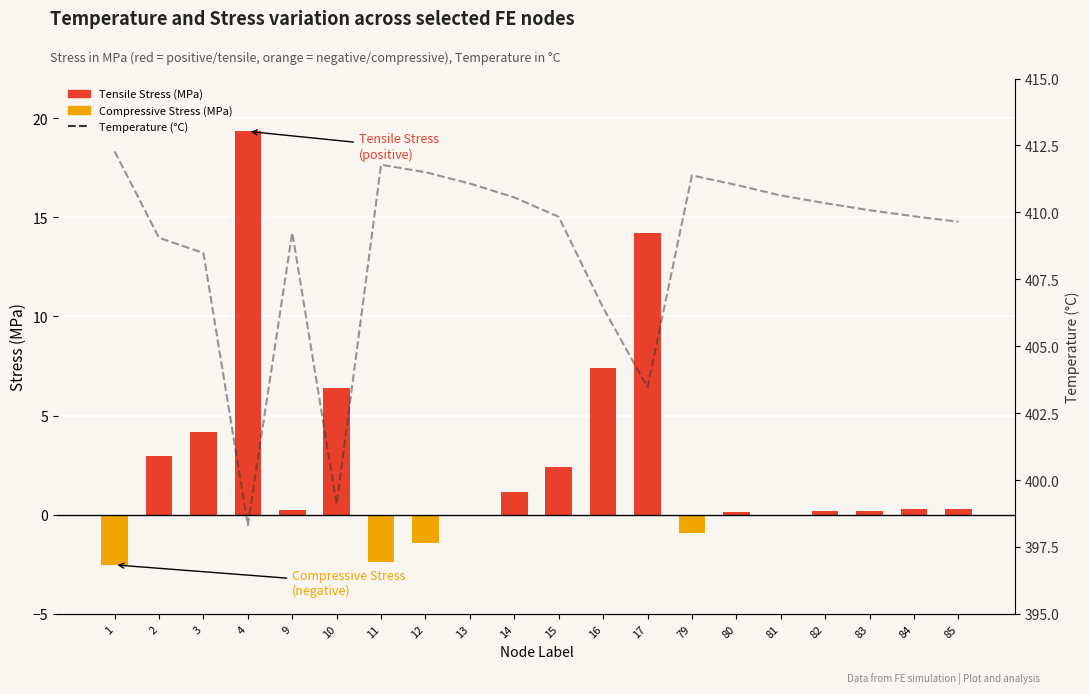

How many values in the Tensile Stress (positive) series exceed 0?

15